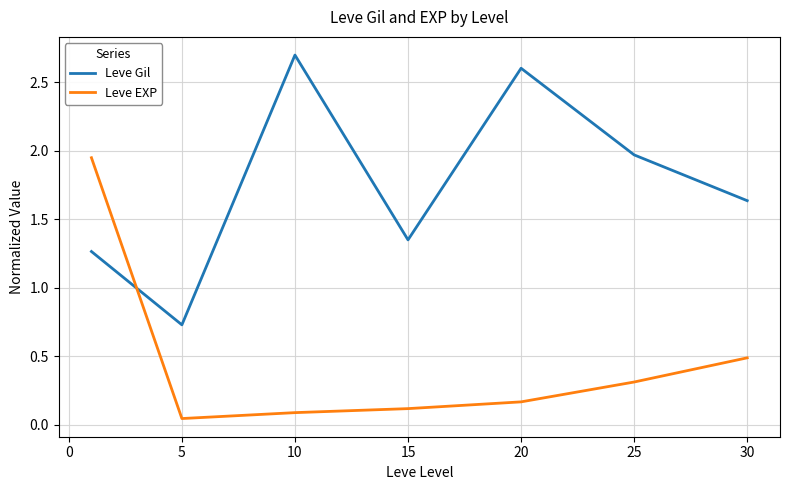

How many values in the Leve Gil series are below 1?

1